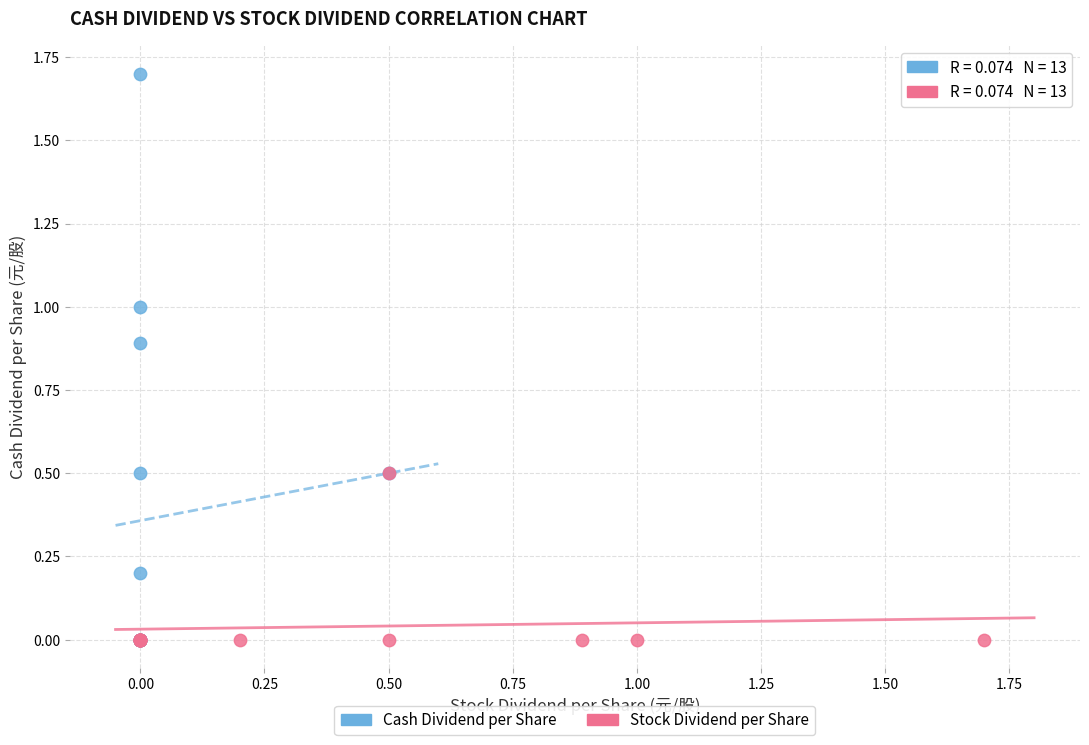

Which series contains the highest Y value?

Cash Dividend per Share